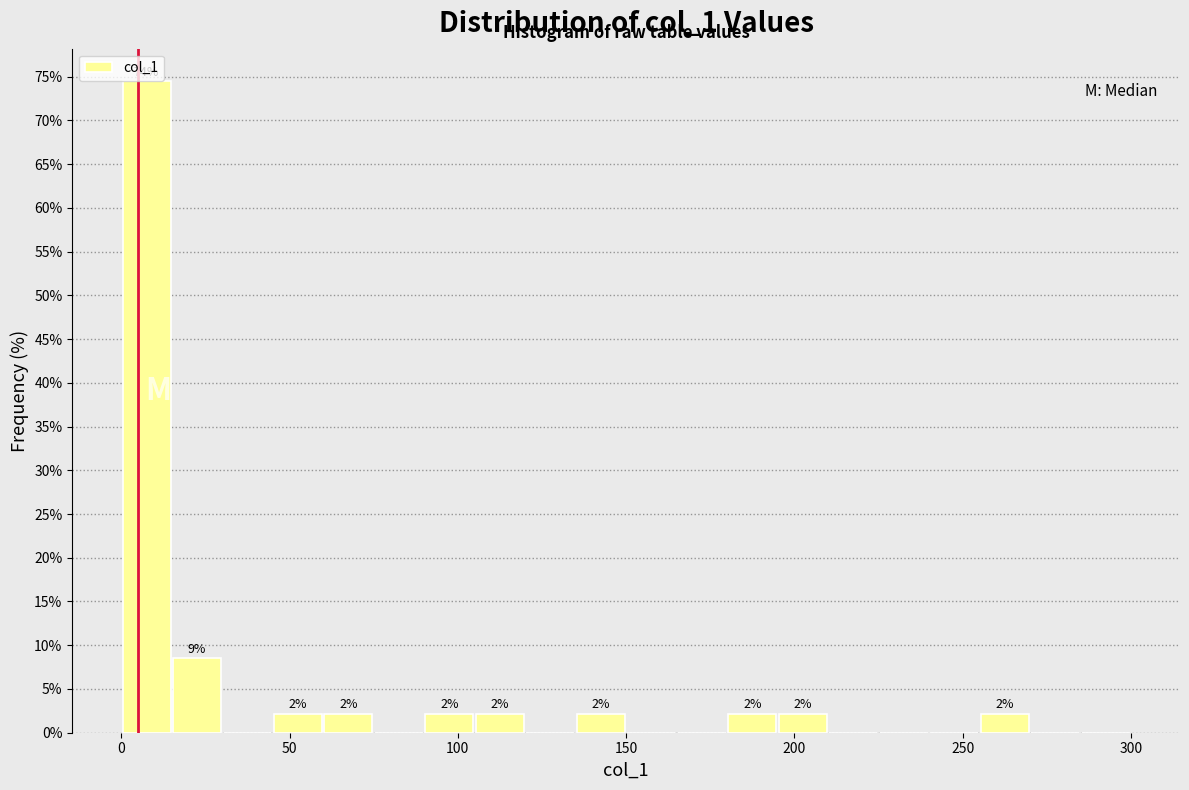

Around what value on the x-axis is the tallest bar? Give the approximate position of its centre, as read against the axis.

10